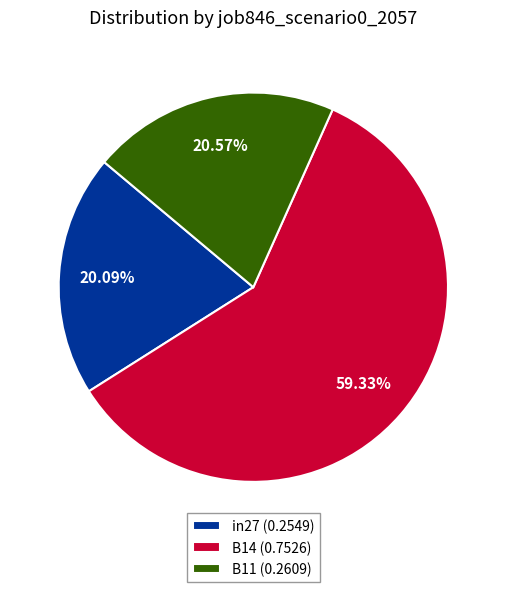

How many segments does this pie chart have?

3